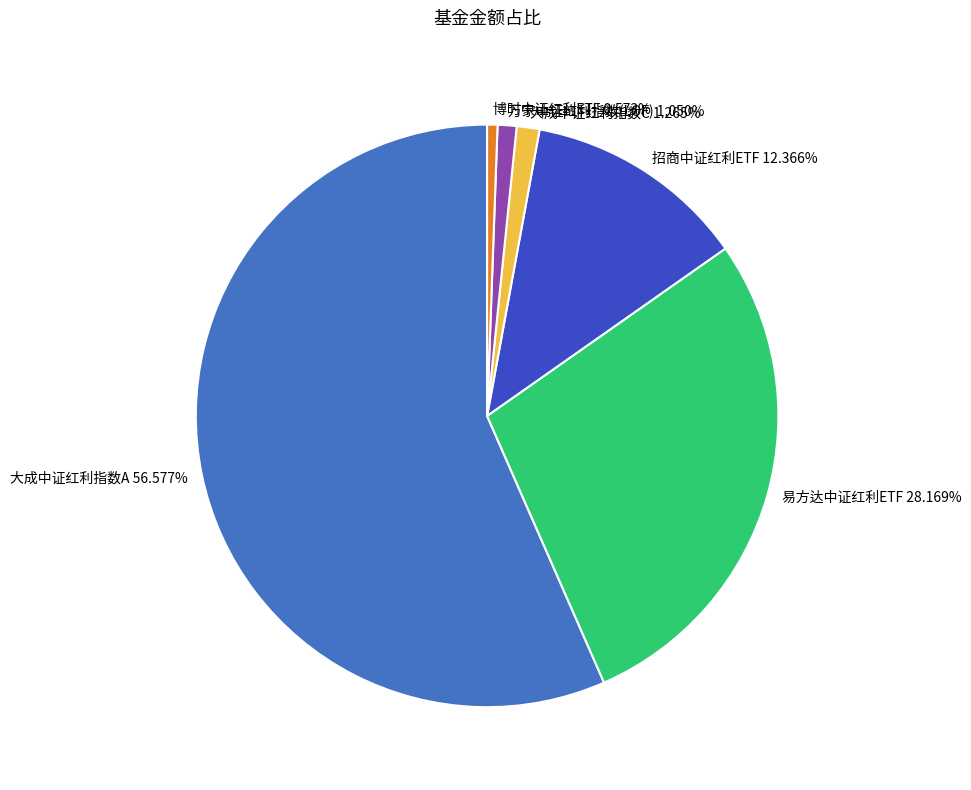

Which has a higher value, 万家中证红利指数(LOF) or 易方达中证红利ETF?

易方达中证红利ETF